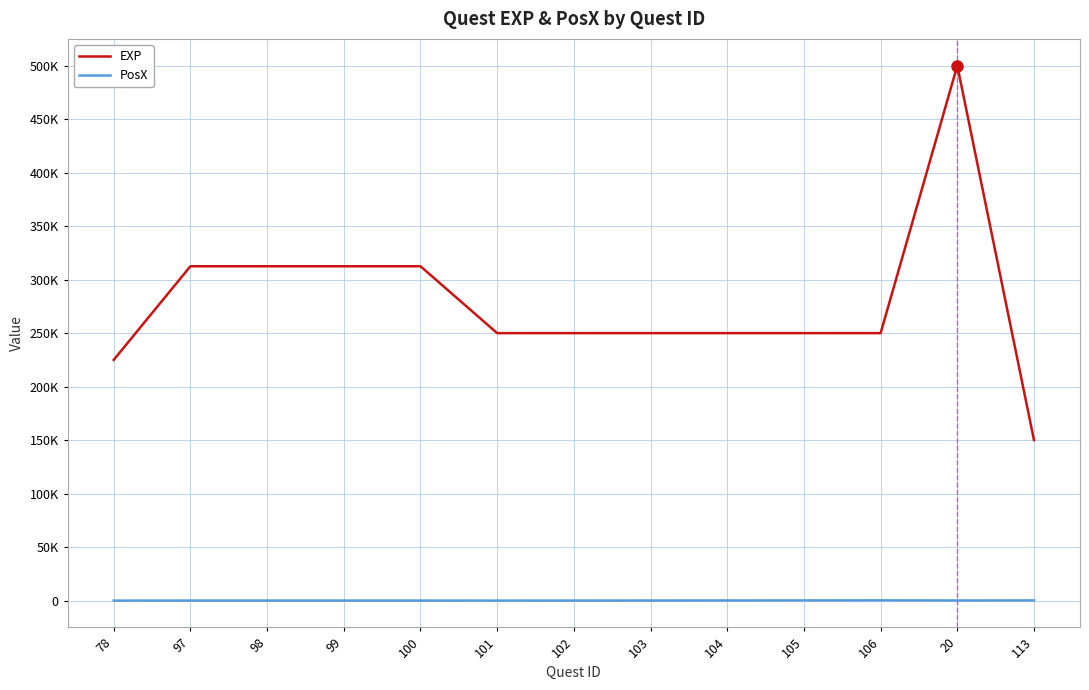

In EXP, how many points are higher than both neighbors (excluding endpoints)?

1